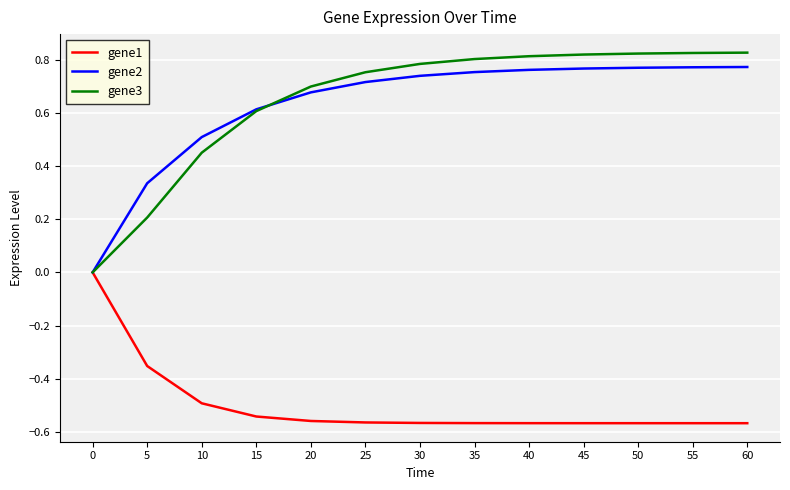

Which series has the widest spread of values?

gene3